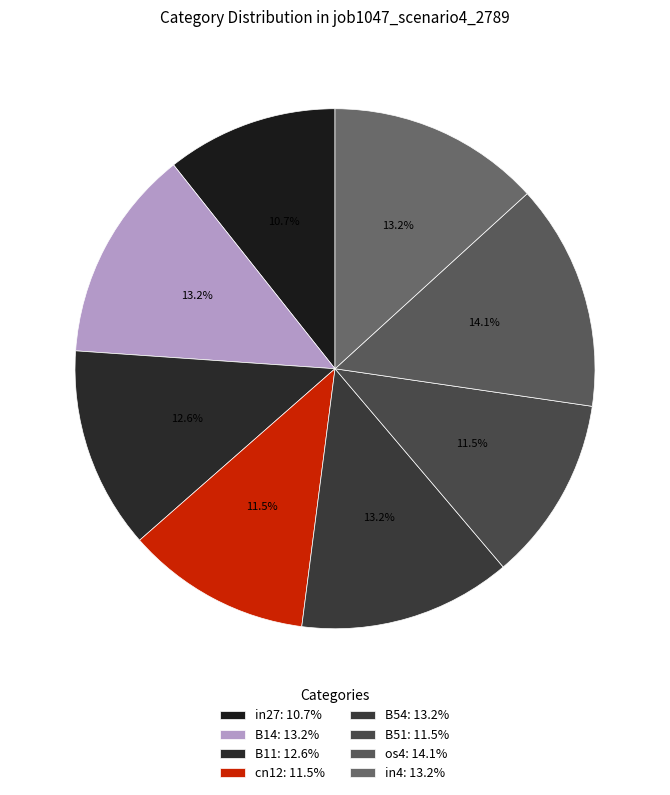

True or false: B14 accounts for 23% of the total.

False